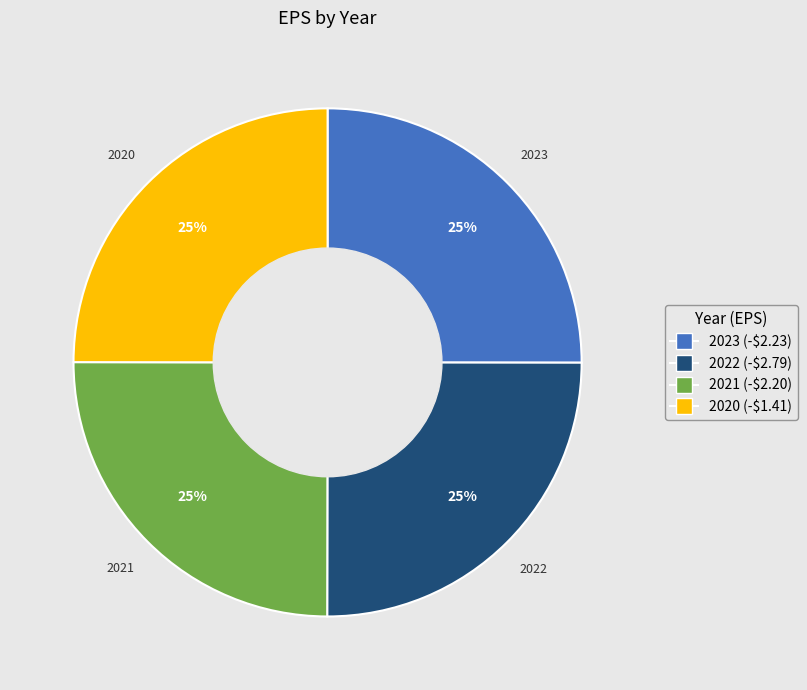

Is there a majority slice in this chart?

No